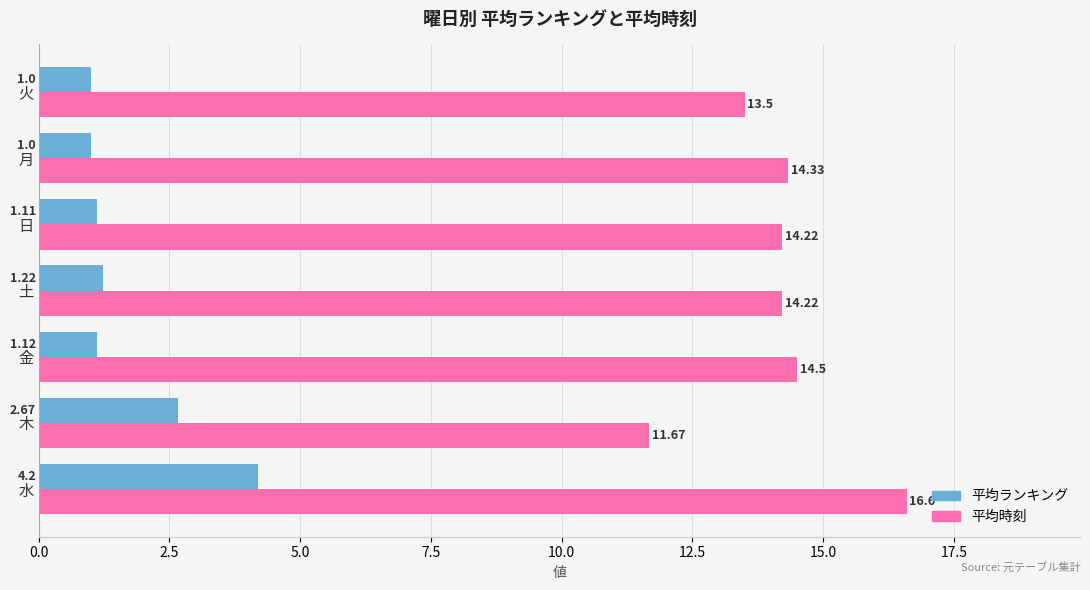

Between 水 and 木, which series saw the biggest shift?

平均時刻